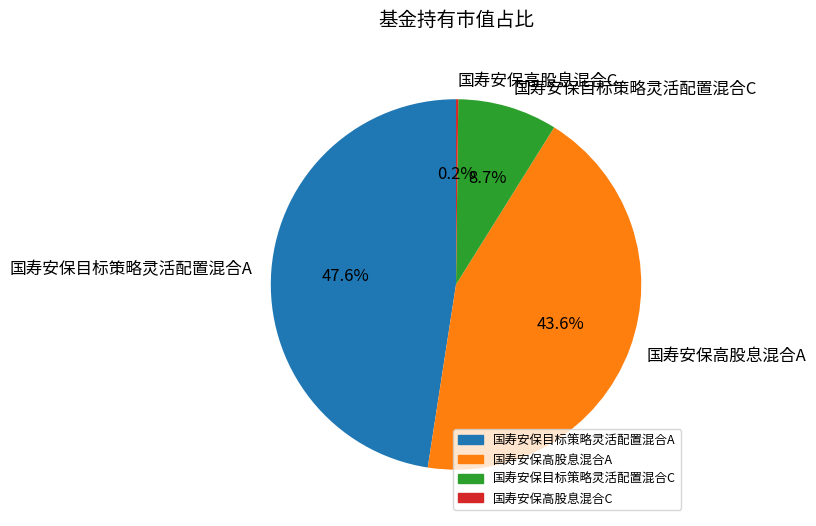

The 国寿安保高股息混合A slice represents 44% of the pie. True or false?

True